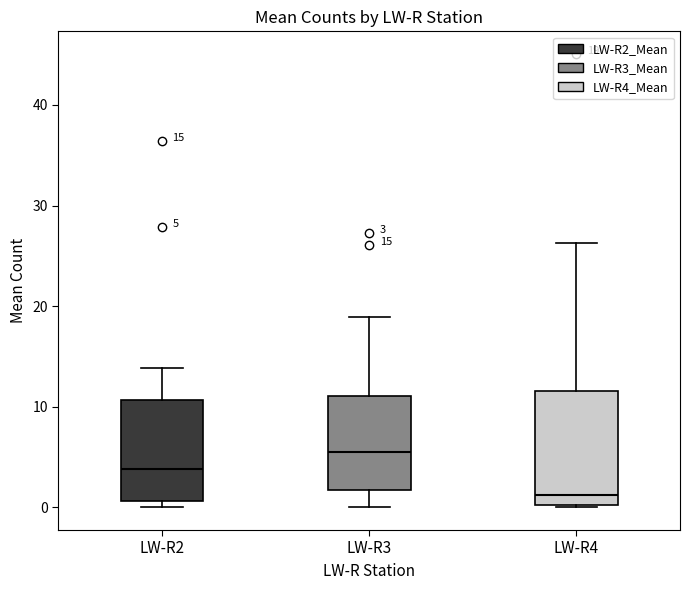

Which box's median line is the highest?

LW-R3